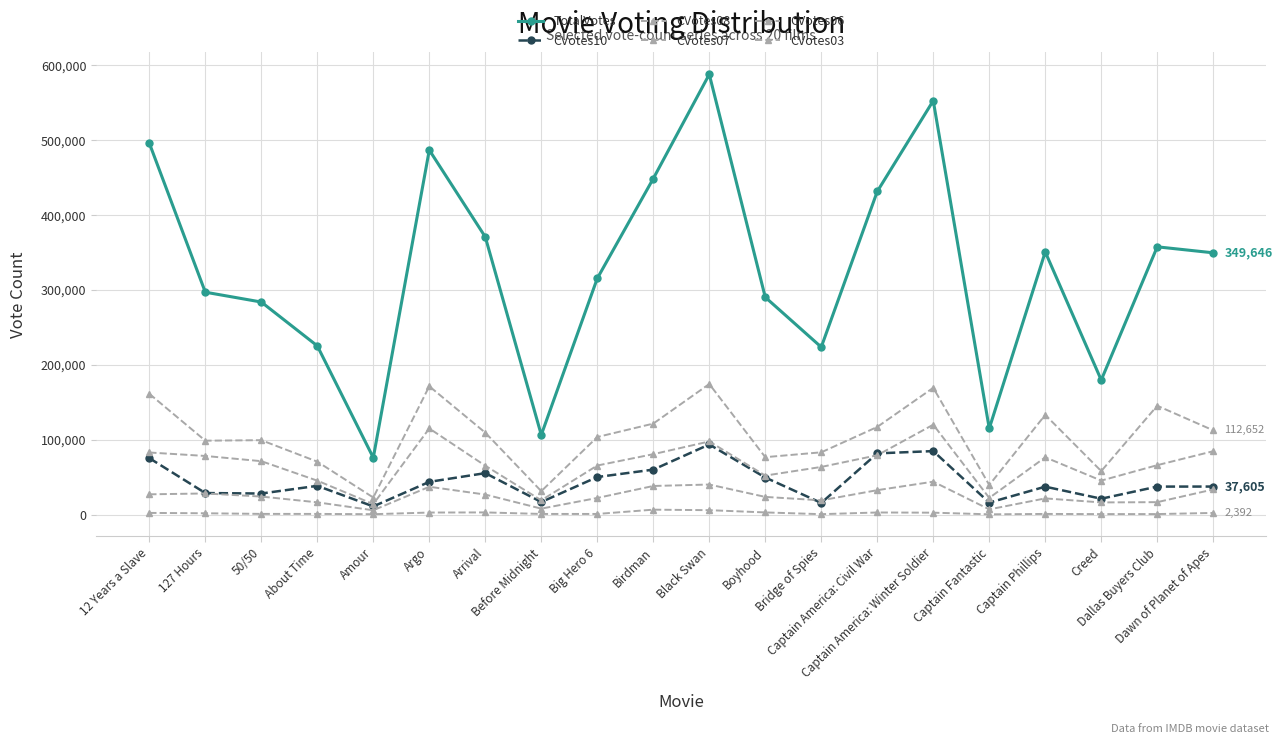

The value of CVotes06 at Black Swan is 26300. True or false?

False